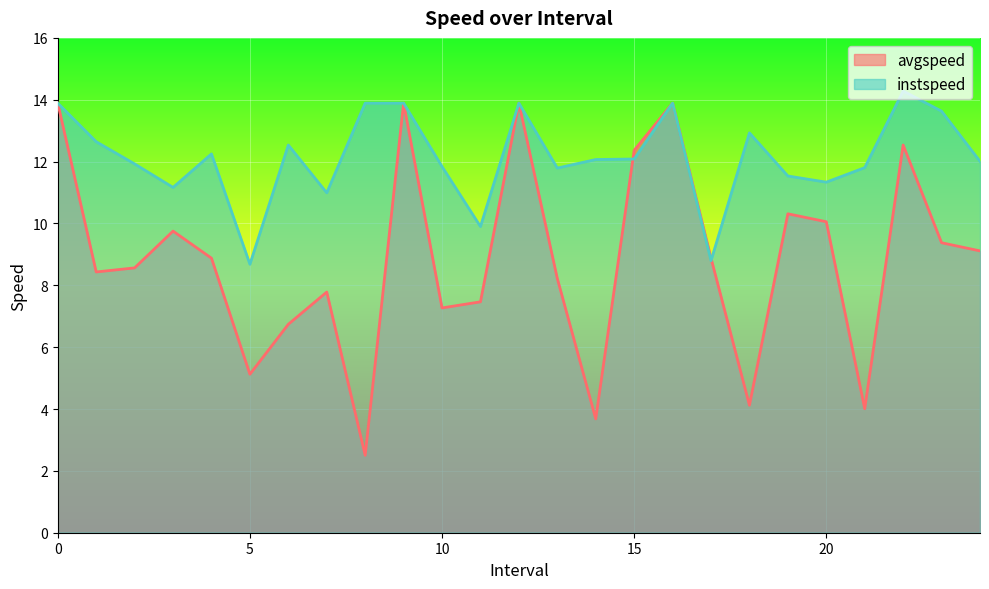

At which label does instspeed reach its minimum?

5.0